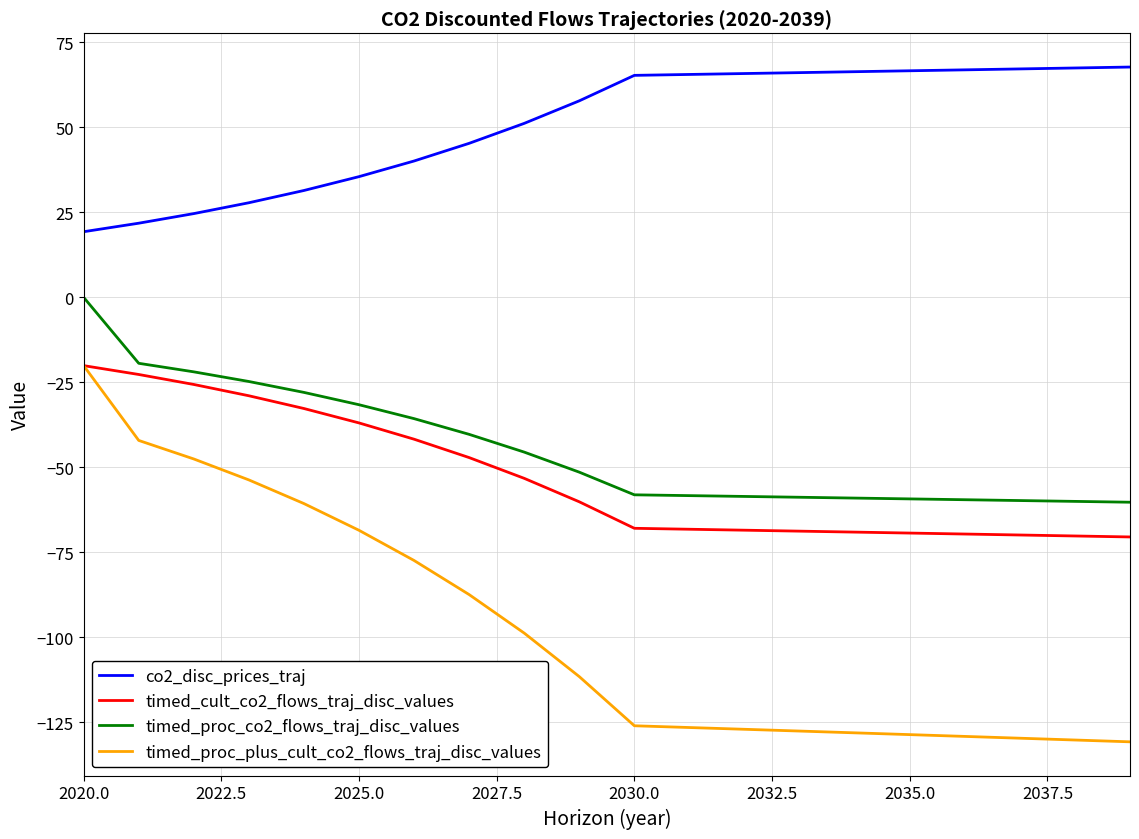

Which series has the largest range (max minus min)?

timed_proc_plus_cult_co2_flows_traj_disc_values